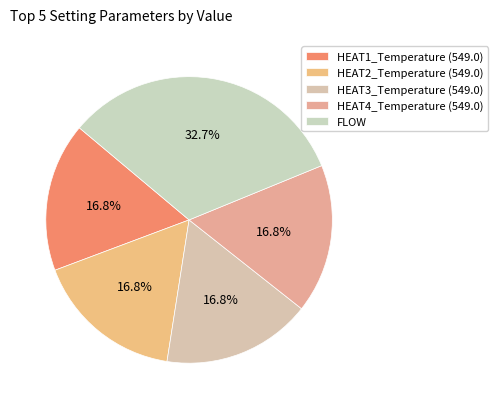

Is the sum of HEAT4_Temperature (549.0) and HEAT2_Temperature (549.0) greater than half?

No